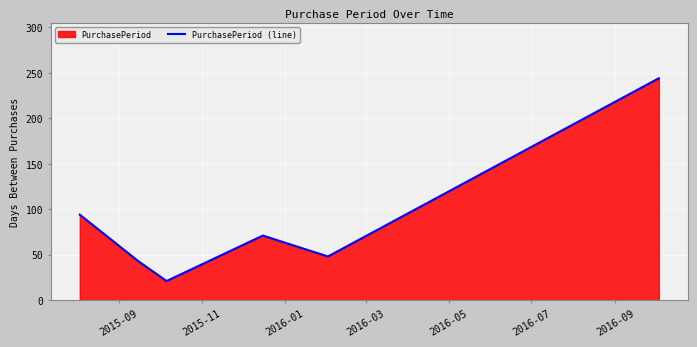

What is the greatest value displayed?

244